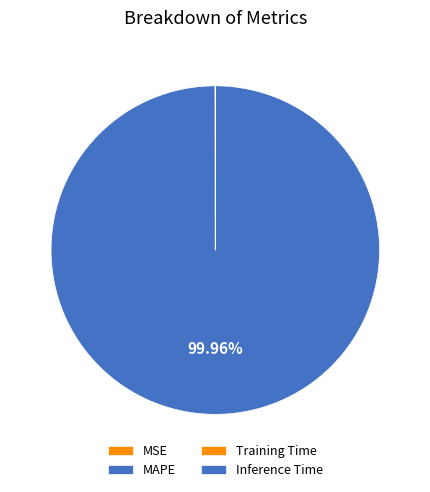

To the nearest percent, what is the difference between the MAPE and Inference Time slice percentages?

100%